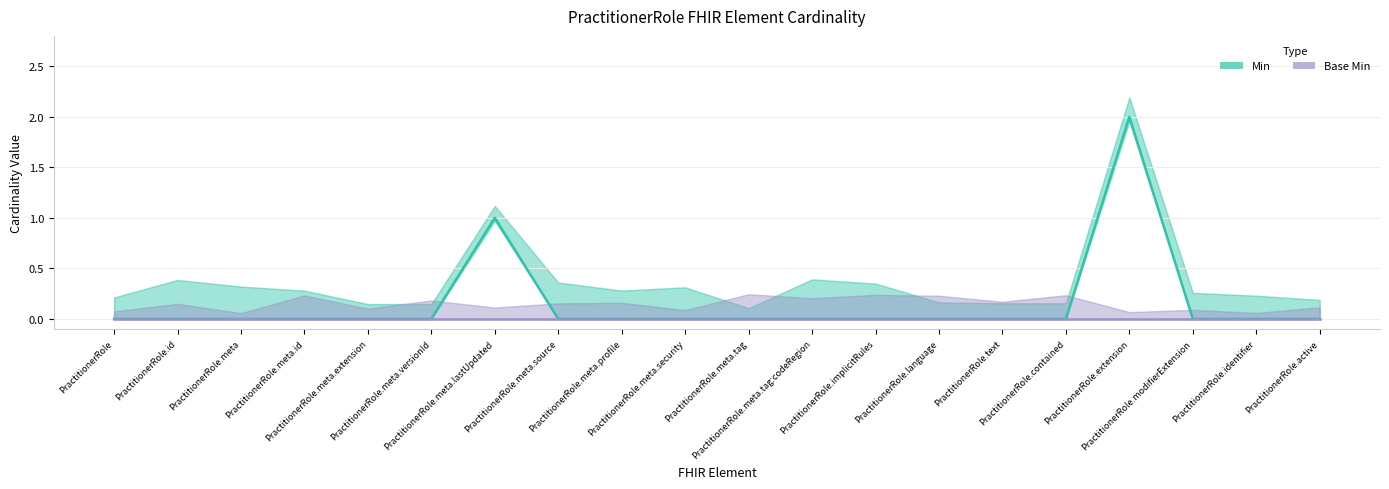

What is the label of the 18th point from the right?

PractitionerRole.meta